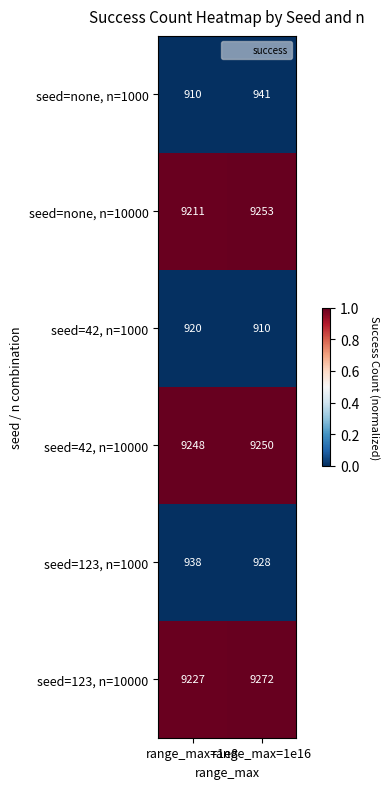

List the labels in order of seed=123, n=10000 value, smallest first.

range_max=1e8, range_max=1e16